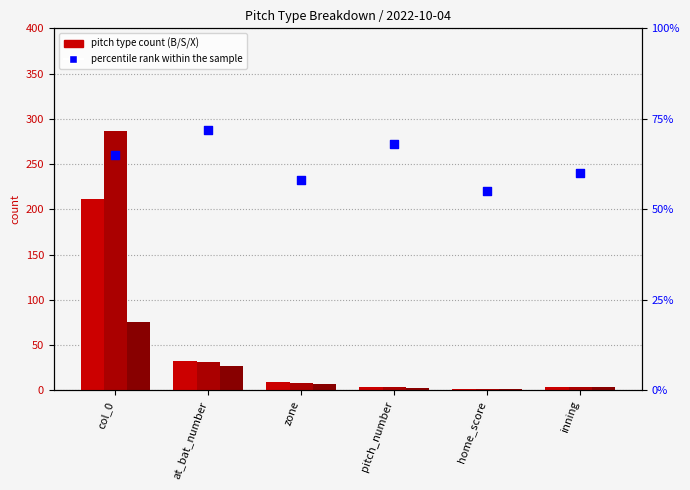

What is the total value across all series at at_bat_number?

163